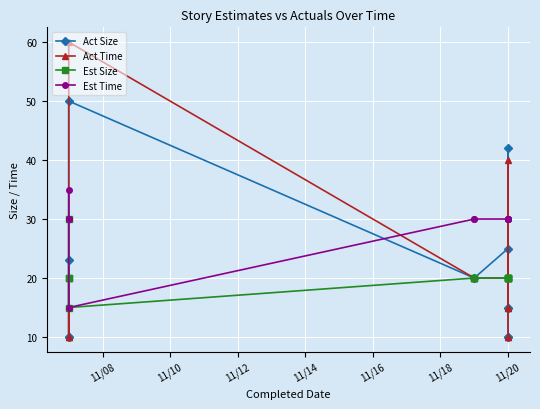

True or false: Est Time and Act Time cross at least once.

True